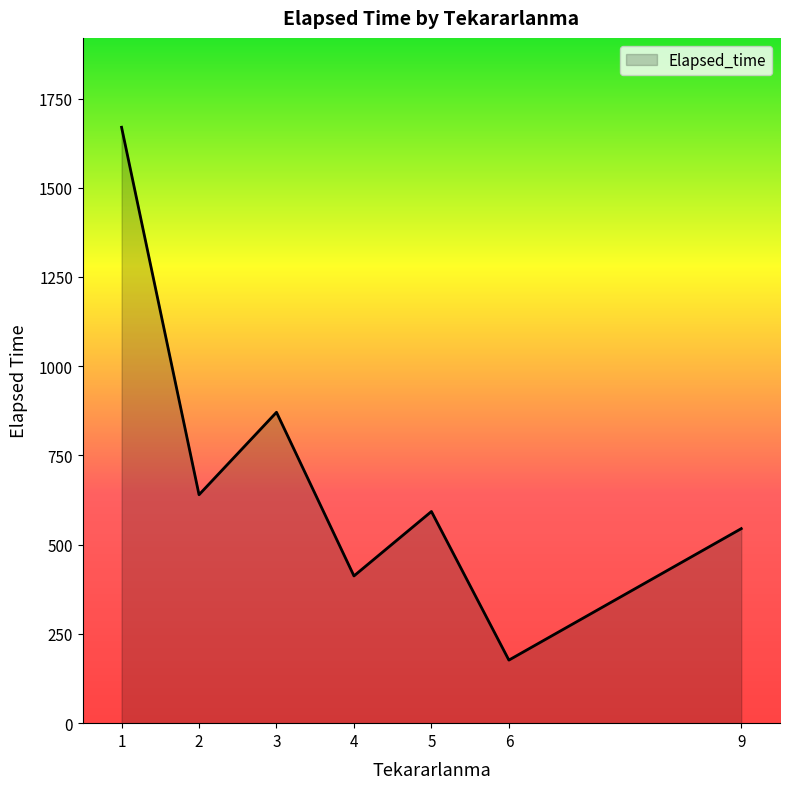

Where is the data nearest to the value 923?

3